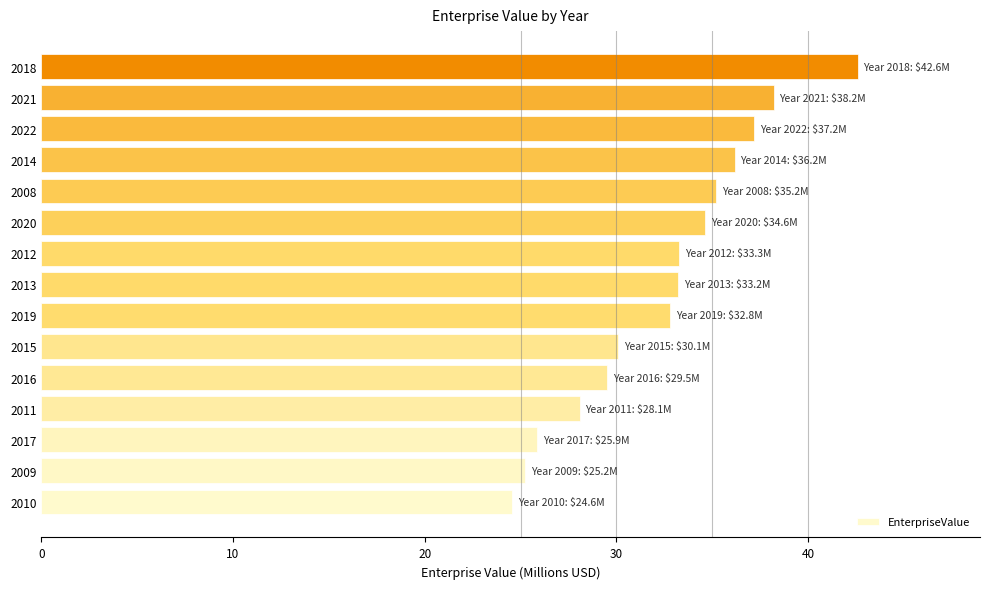

What is the sum of all values?

486.6